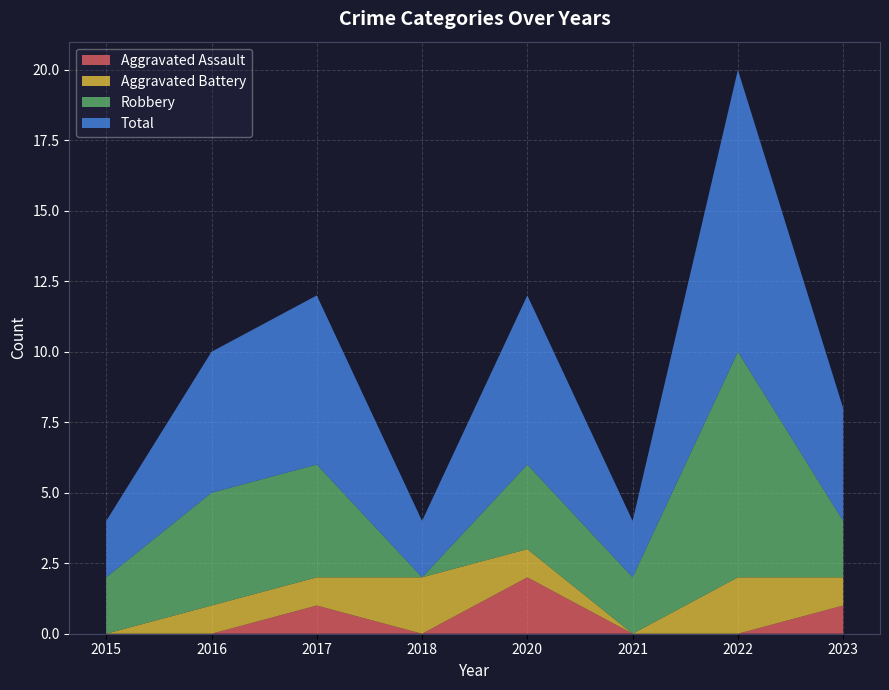

Reading left to right, what are all the values shown in this chart?

Aggravated Assault: 2015=0	2016=0	2017=1	2018=0	2020=2	2021=0	2022=0	2023=1
Aggravated Battery: 2015=0	2016=1	2017=1	2018=2	2020=1	2021=0	2022=2	2023=1
Robbery: 2015=2	2016=4	2017=4	2018=0	2020=3	2021=2	2022=8	2023=2
Total: 2015=2	2016=5	2017=6	2018=2	2020=6	2021=2	2022=10	2023=4